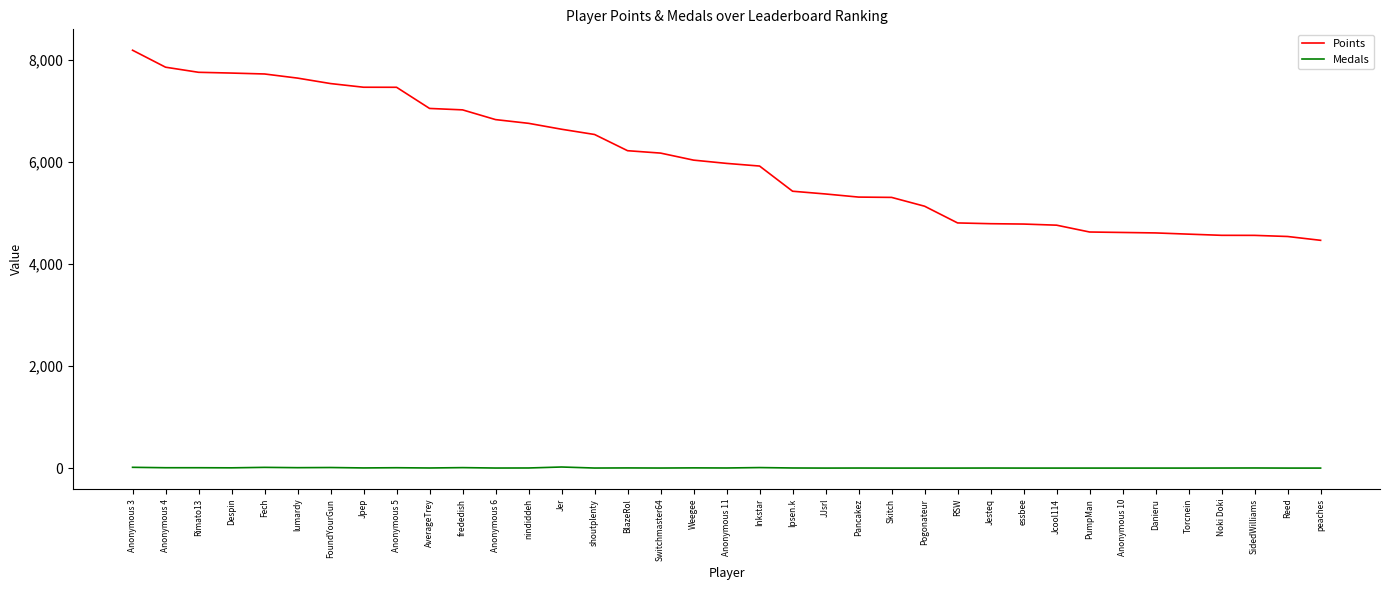

At Danieru, list the series in order from smallest to largest.

Medals, Points